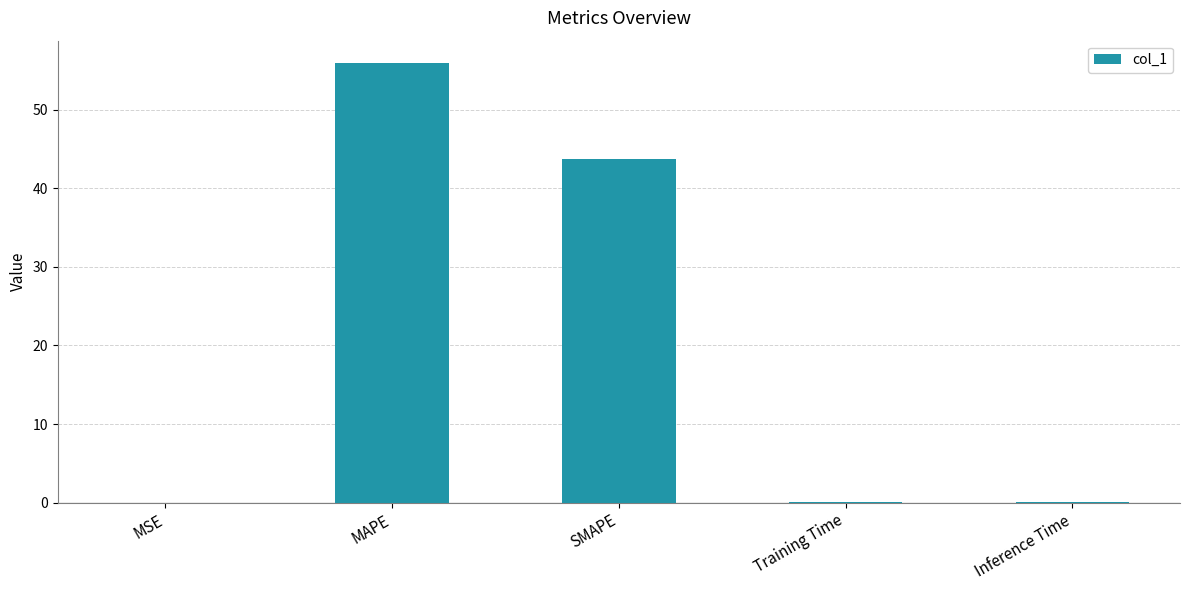

Between MSE and MAPE, which is larger?

MAPE